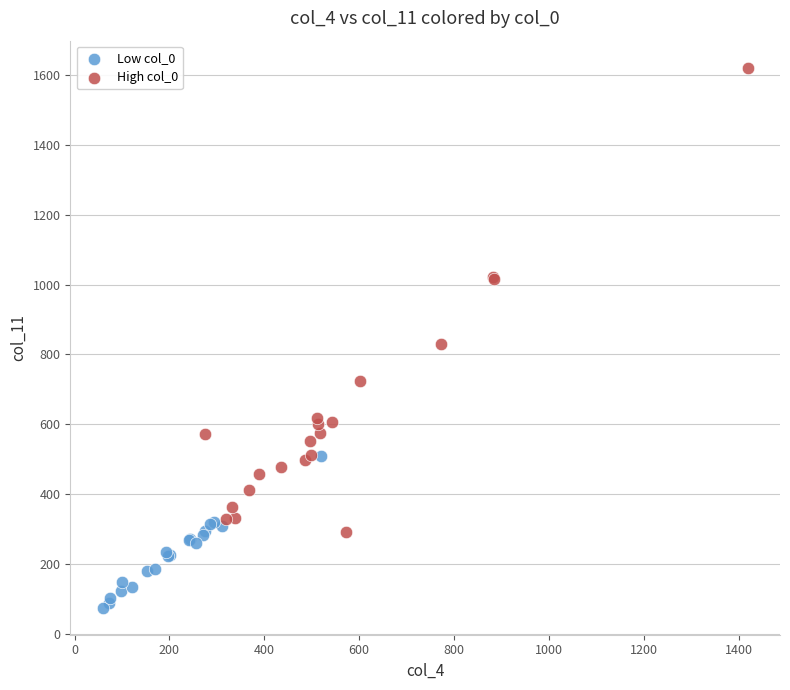

Which series contains the lowest Y value?

Low col_0